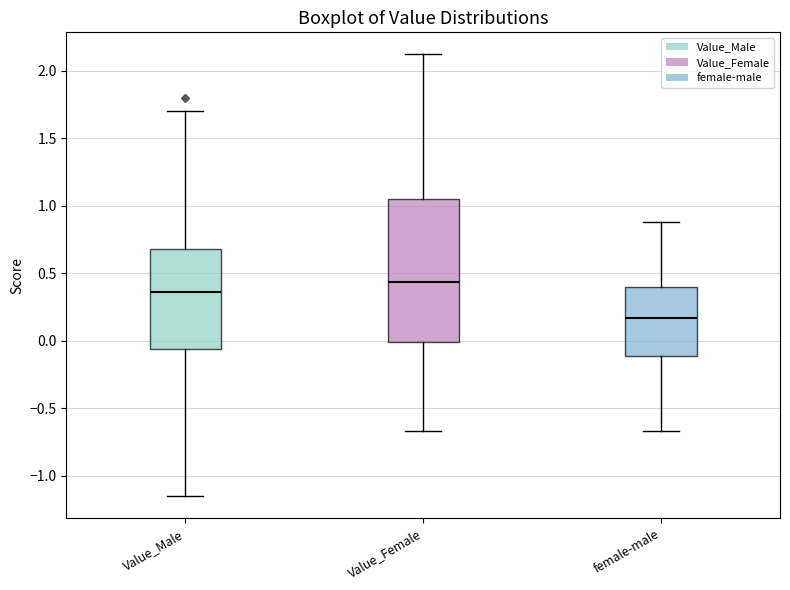

Comparing the boxes themselves (not the whiskers), which one is the tallest?

Value_Female